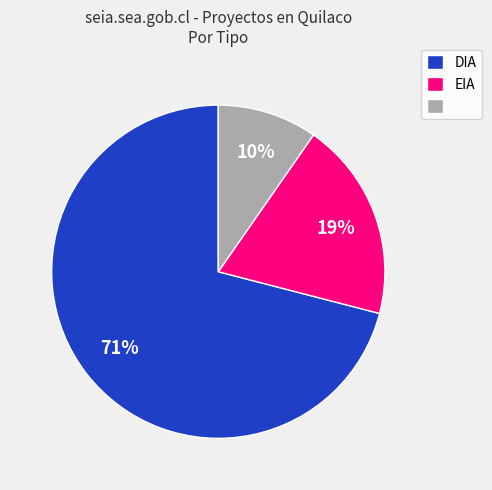

Does any single category account for the majority?

Yes